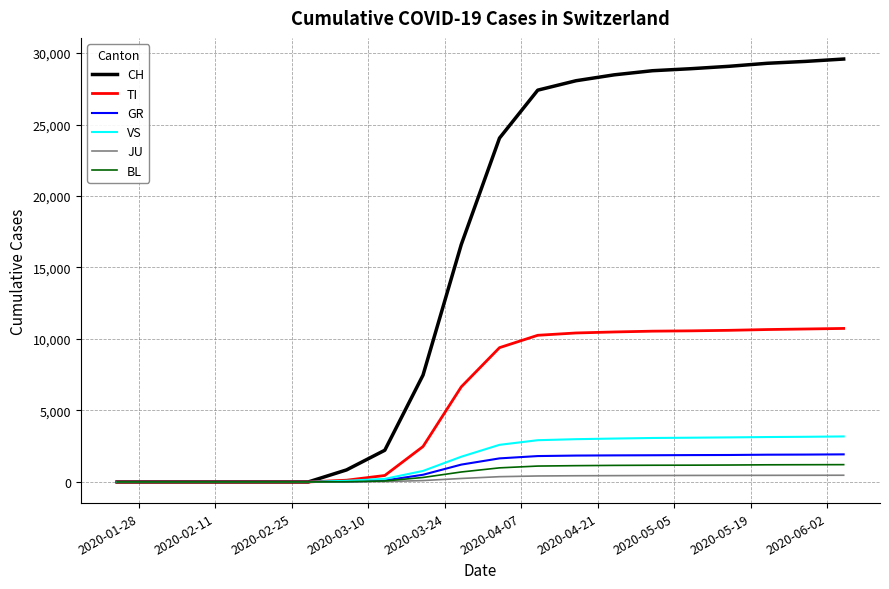

Which series has the widest spread of values?

CH